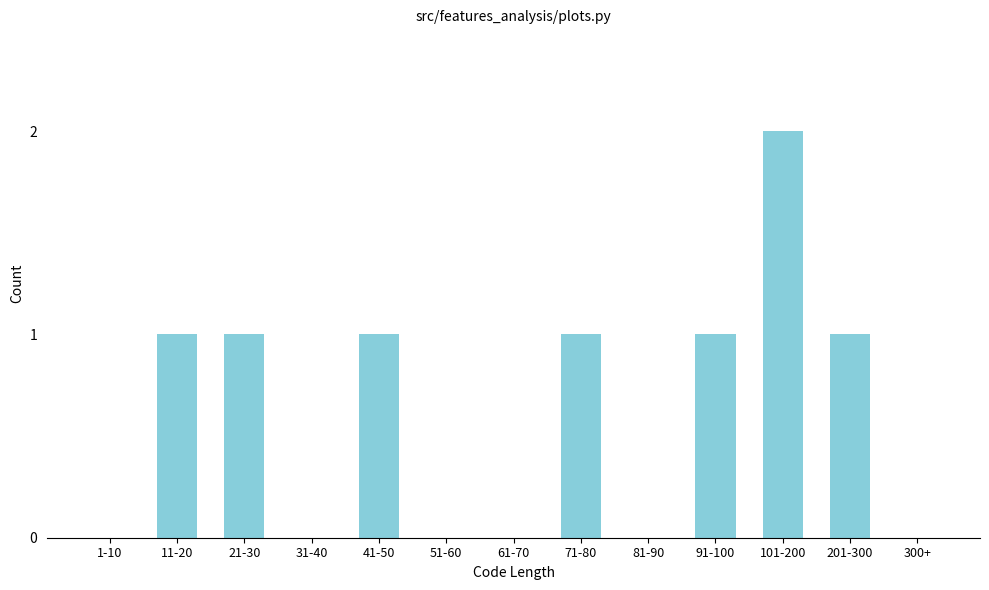

Reading left to right, transcribe all the data shown in this chart.

1-10=0	11-20=1	21-30=1	31-40=0	41-50=1	51-60=0	61-70=0	71-80=1	81-90=0	91-100=1	101-200=2	201-300=1	300+=0